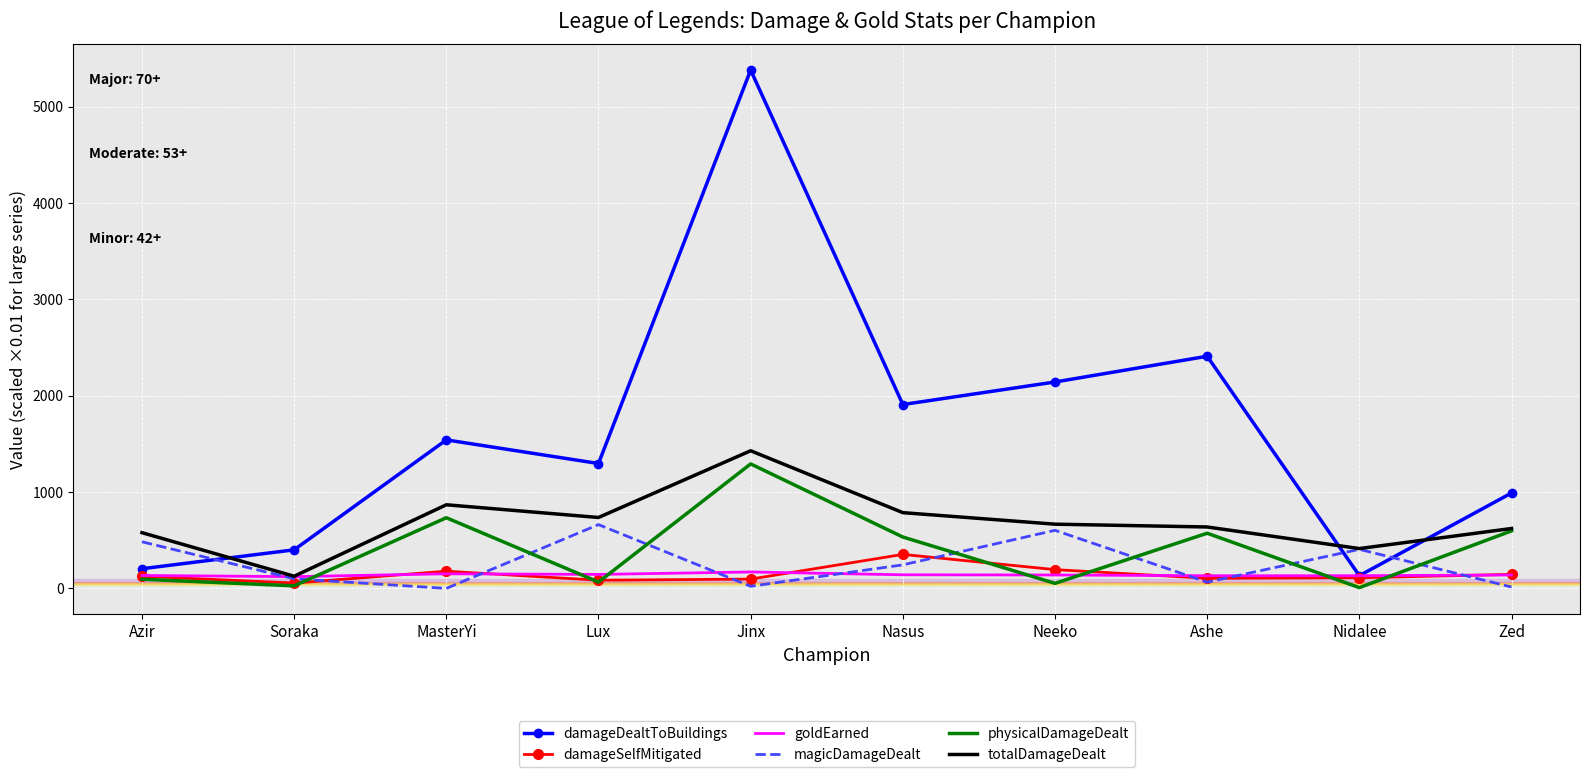

What position from the left is Lux?

4